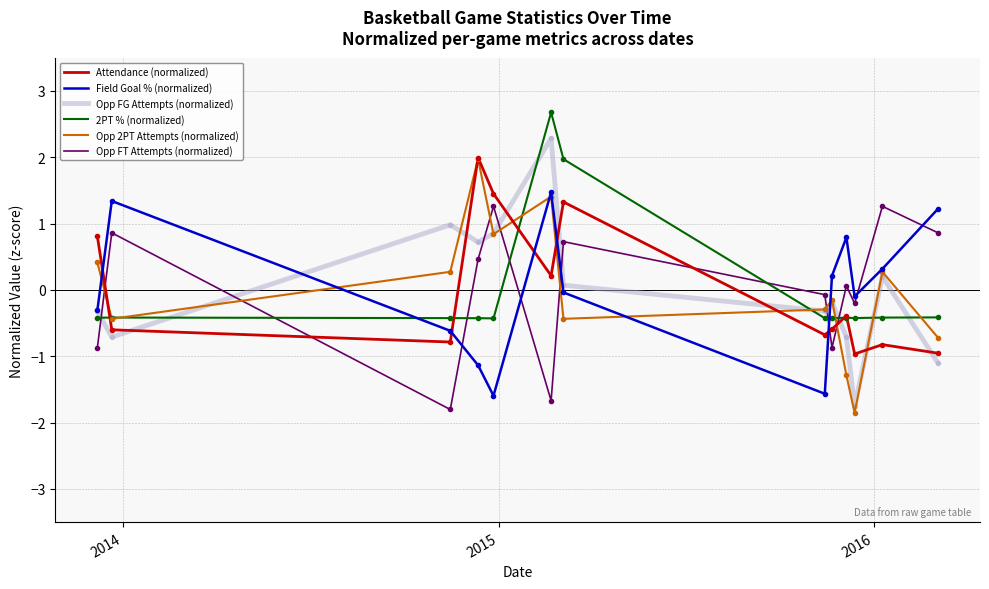

What is the maximum value shown in the chart?

2.7